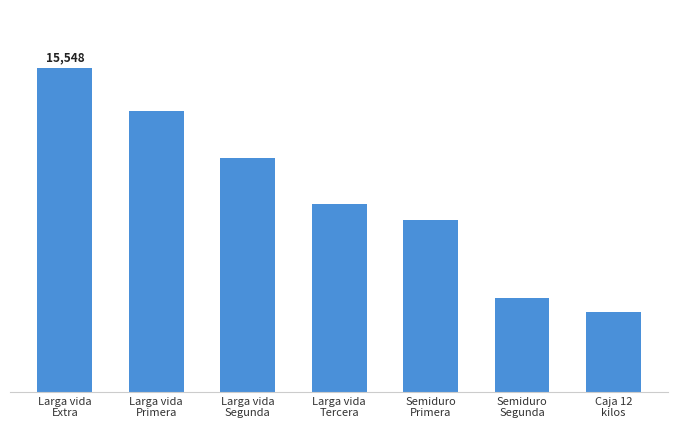

Are the bars horizontal?

No